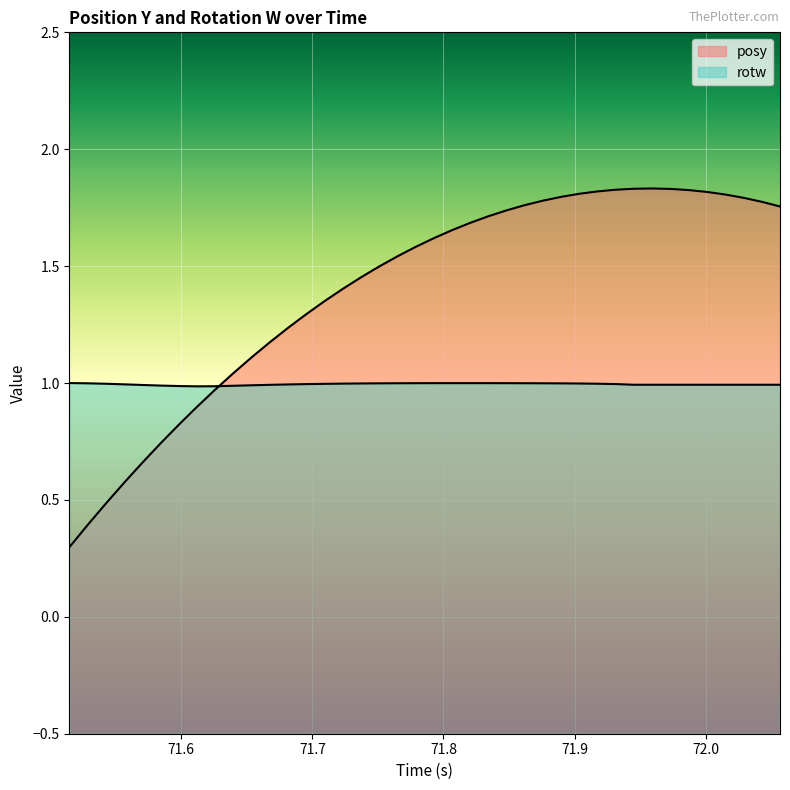

What is the minimum value for posy?

0.3